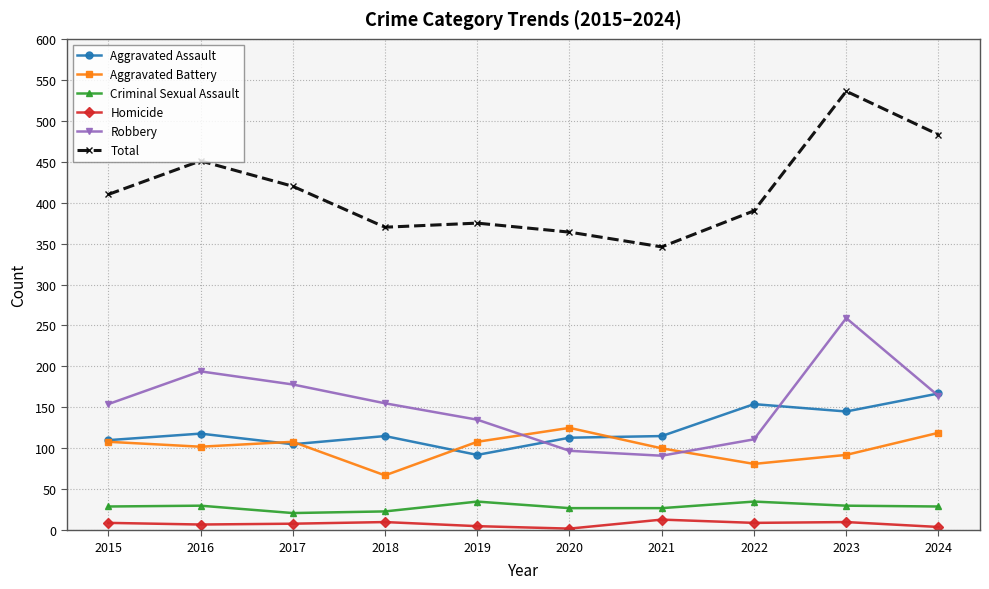

What is the difference between the second highest and minimum values in the Aggravated Battery series?

52